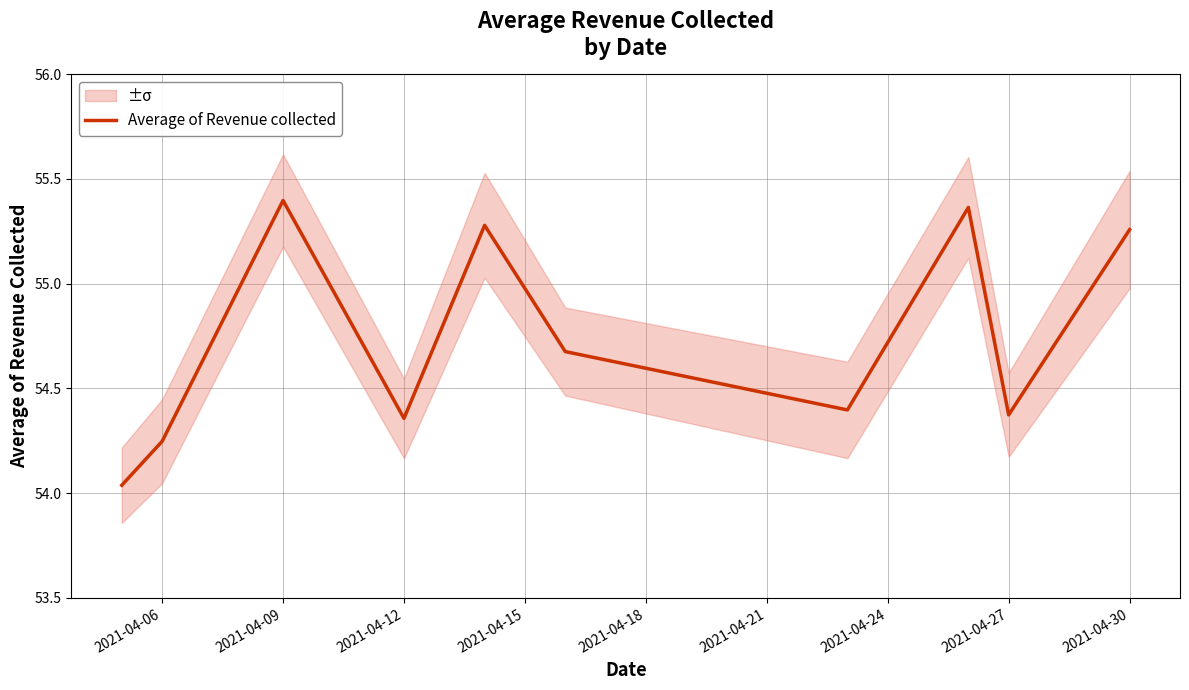

True or false: Average of Revenue collected has a value of 89.3 at 2021-04-06.

False